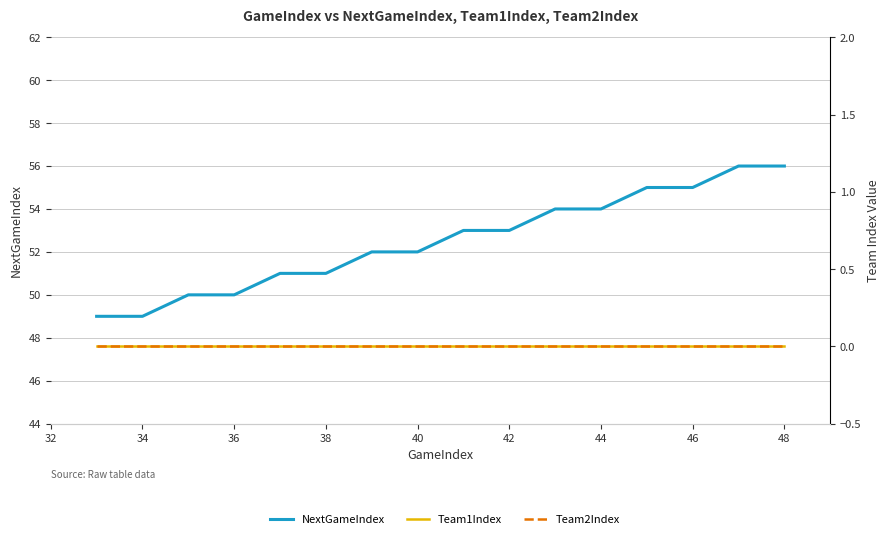

Which series has the widest spread of values?

NextGameIndex